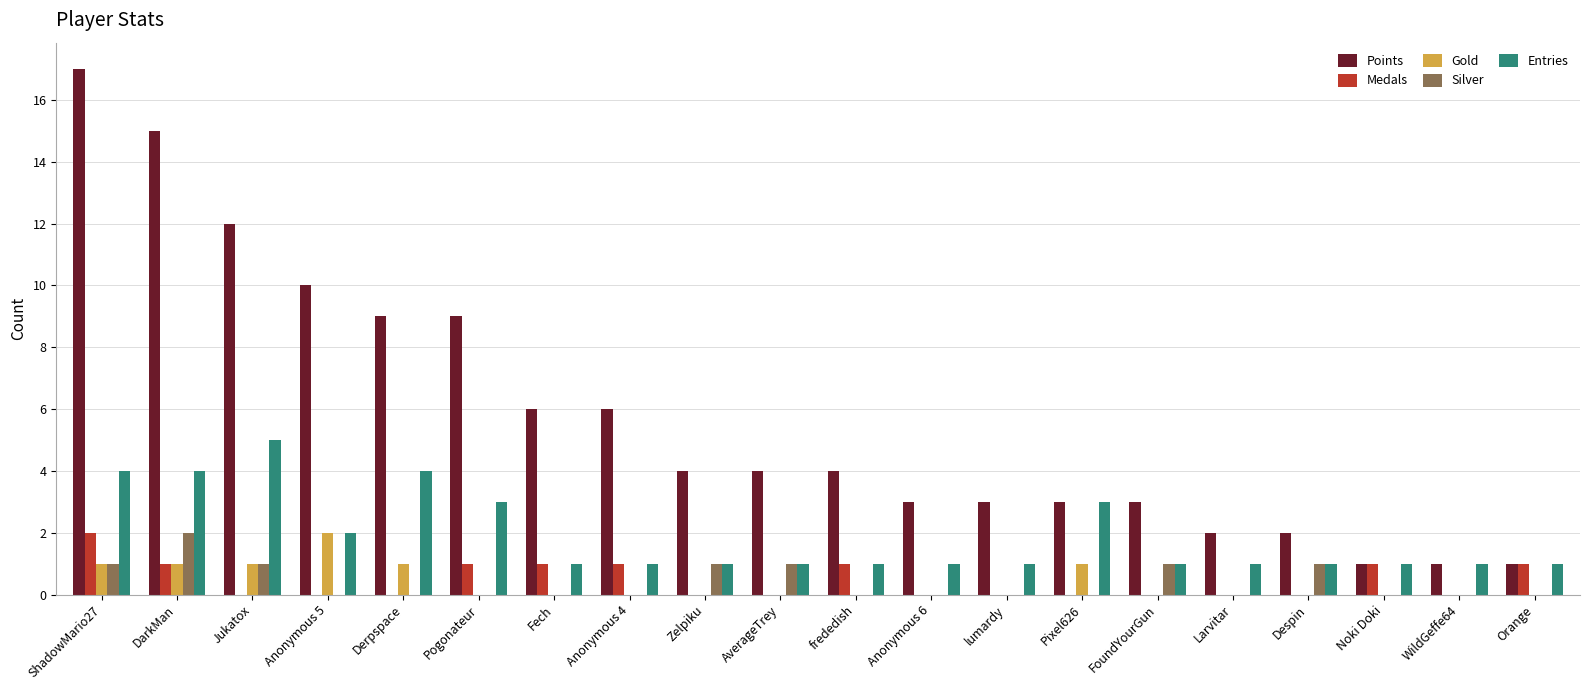

What is the highest value of the Silver series?

2